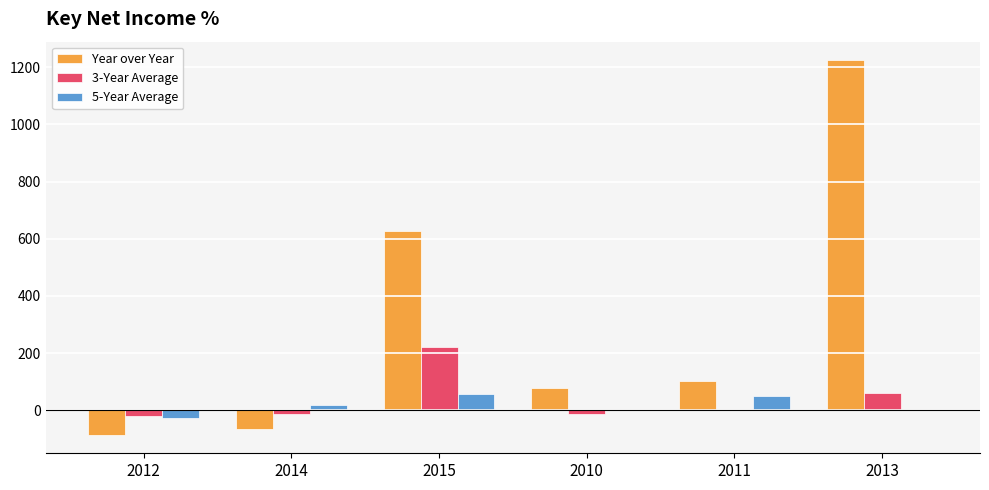

Where is Year over Year nearest to the value 569?

2015